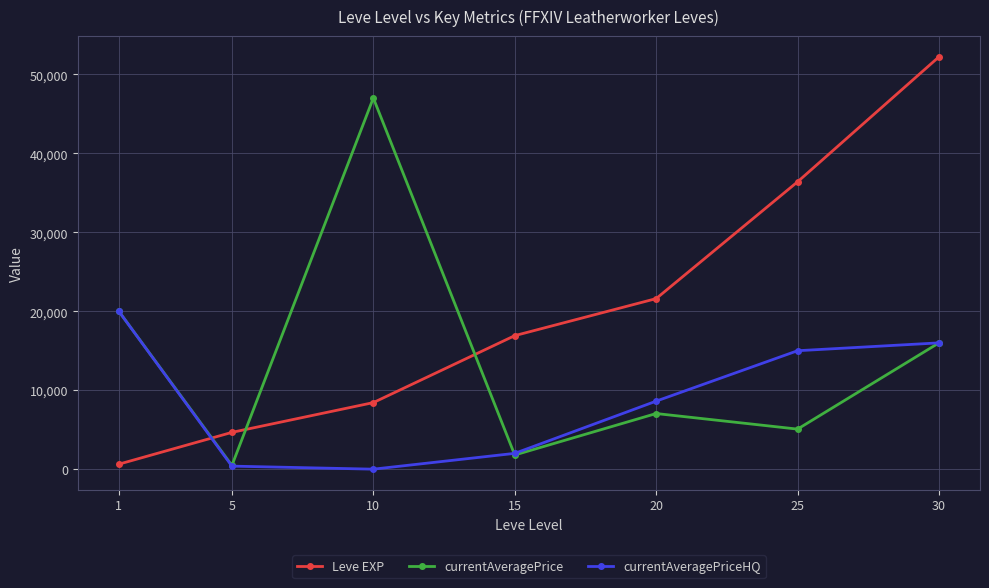

What is the value of the Leve EXP point at the 7th from the left?

52220.0